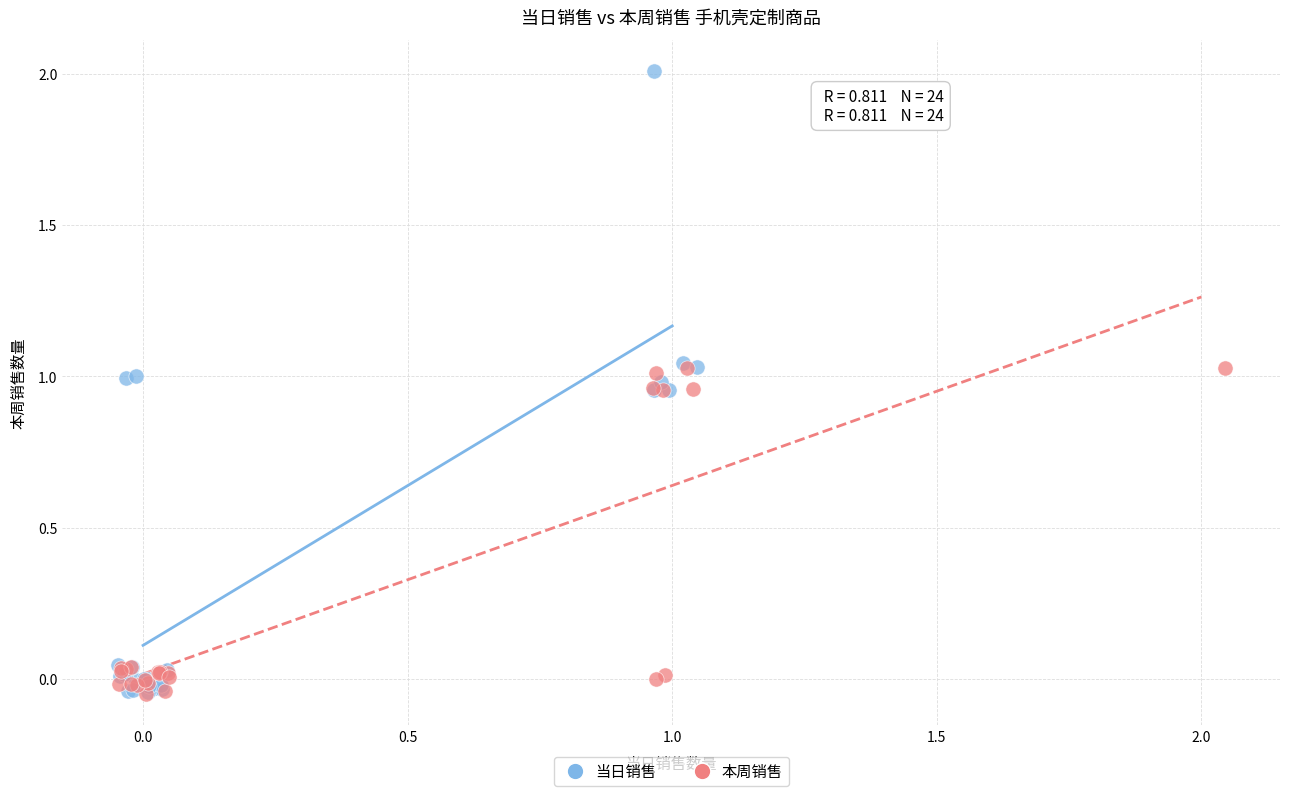

What are all the series names shown in the legend?

当日销售, 本周销售